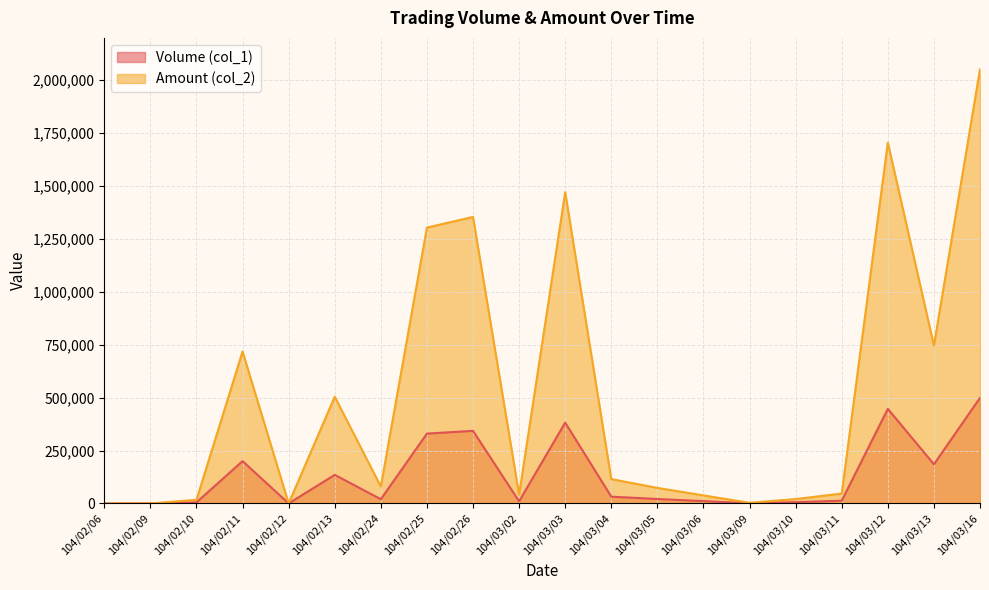

How many interior local peaks does the Volume (col_1) series have?

5